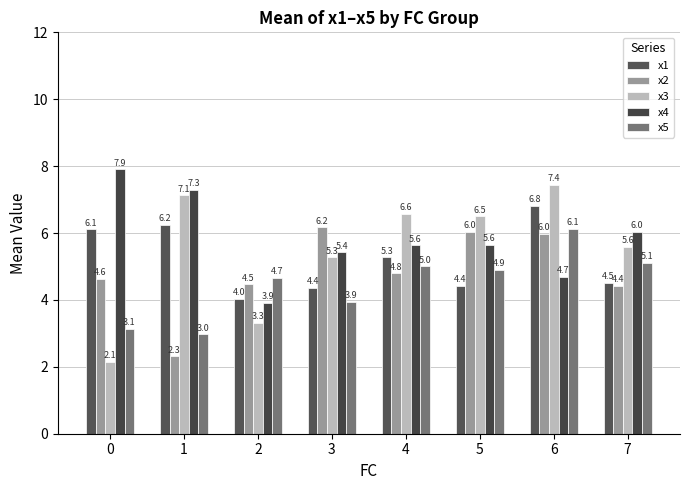

At which label is x3 closest to 4?

2